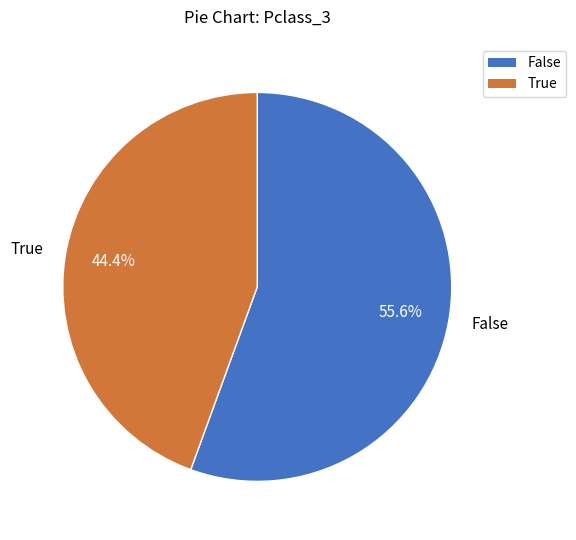

What percentage do True and False together represent?

100.0%